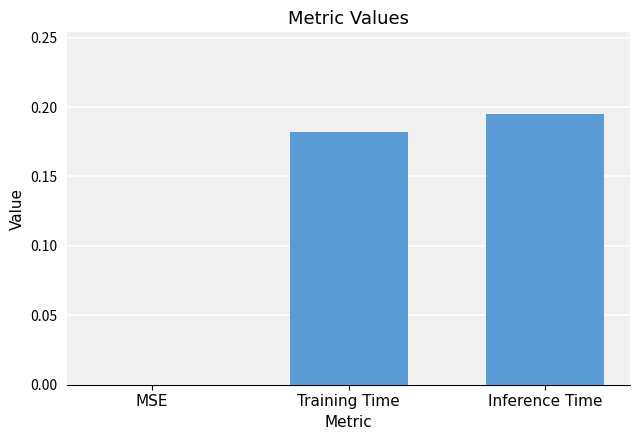

The value at MSE is -0.1. True or false?

False